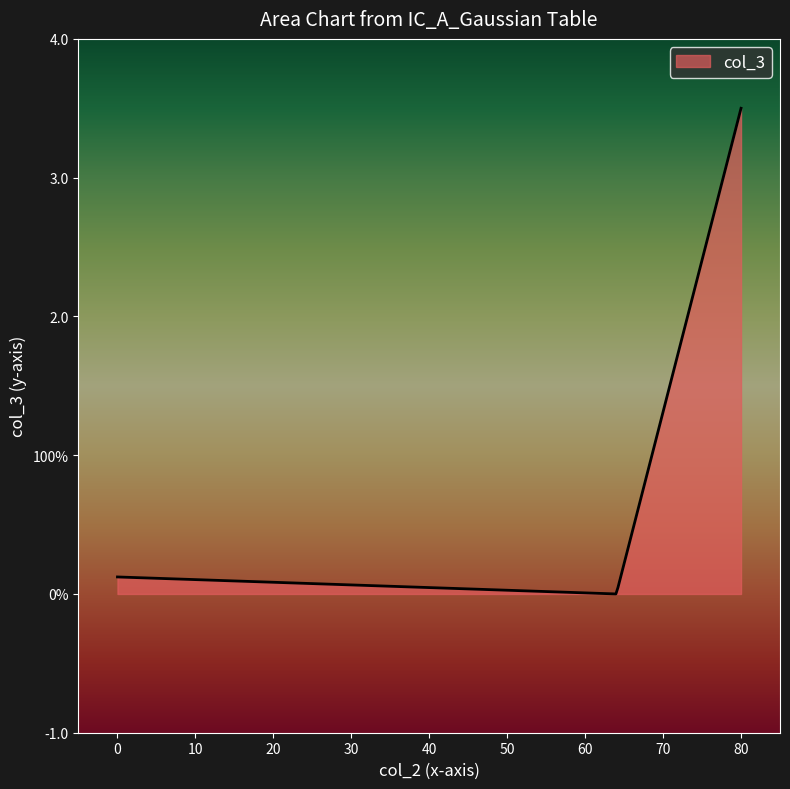

Does the chart display data point markers on the line(s)?

No